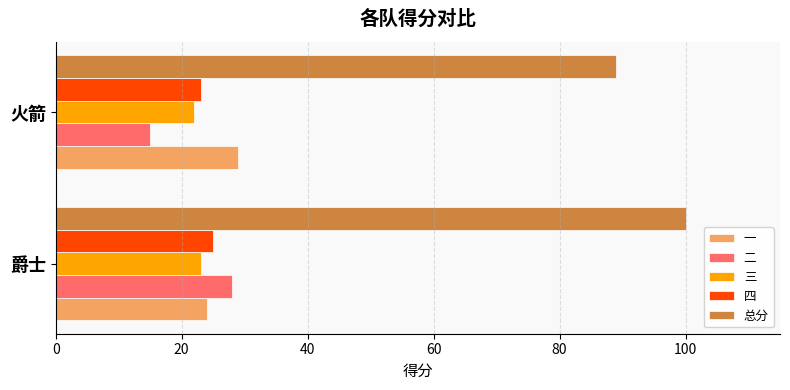

Which series has the largest range (max minus min)?

二